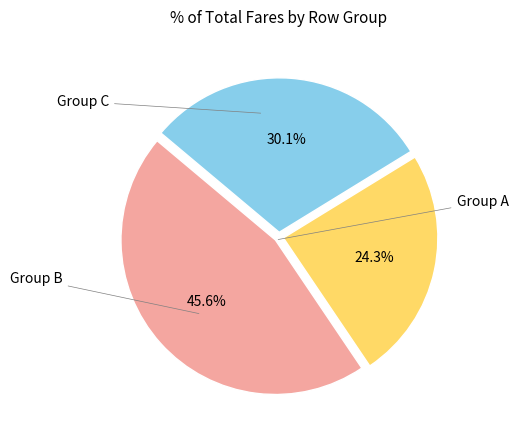

Count the number of slices in the pie.

3